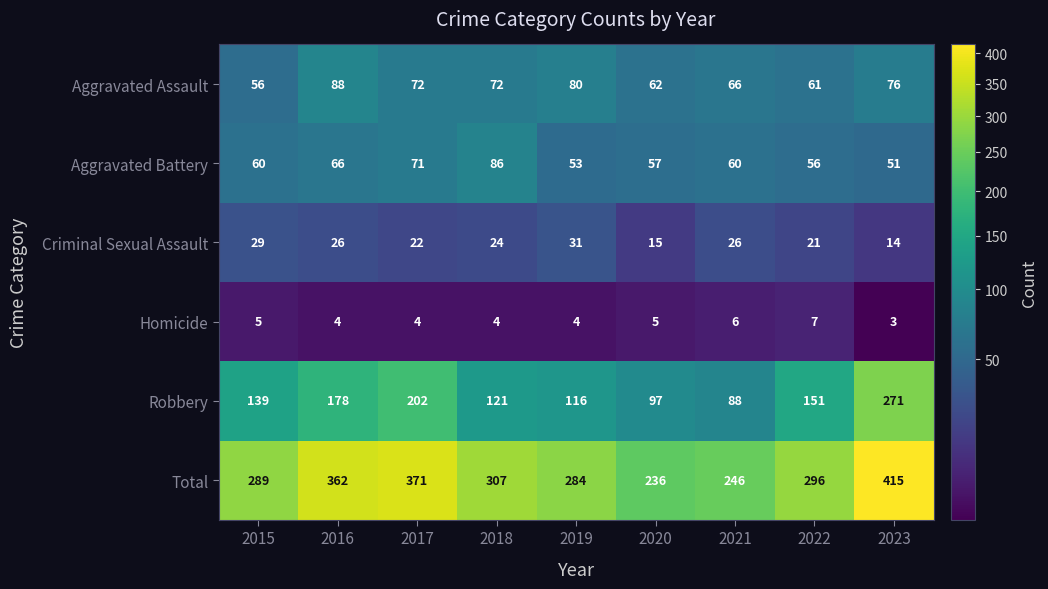

What is the difference between the Aggravated Assault values at 2021 and 2019?

14